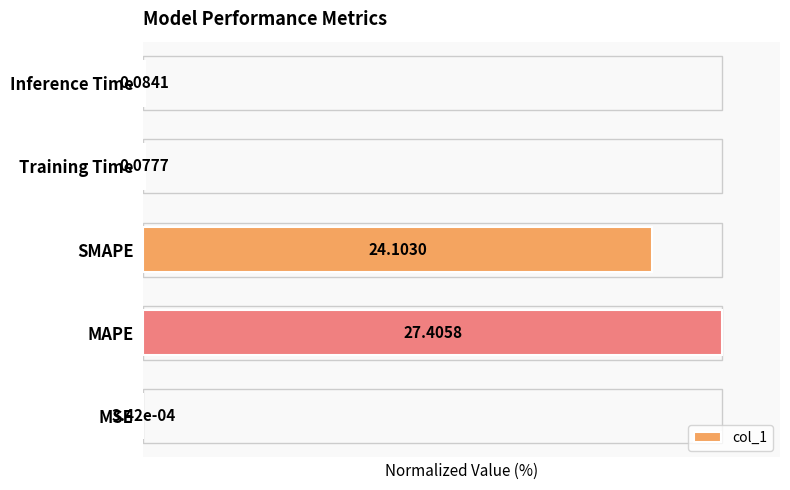

Rank the categories by value from highest to lowest.

MAPE, SMAPE, Inference Time, Training Time, MSE